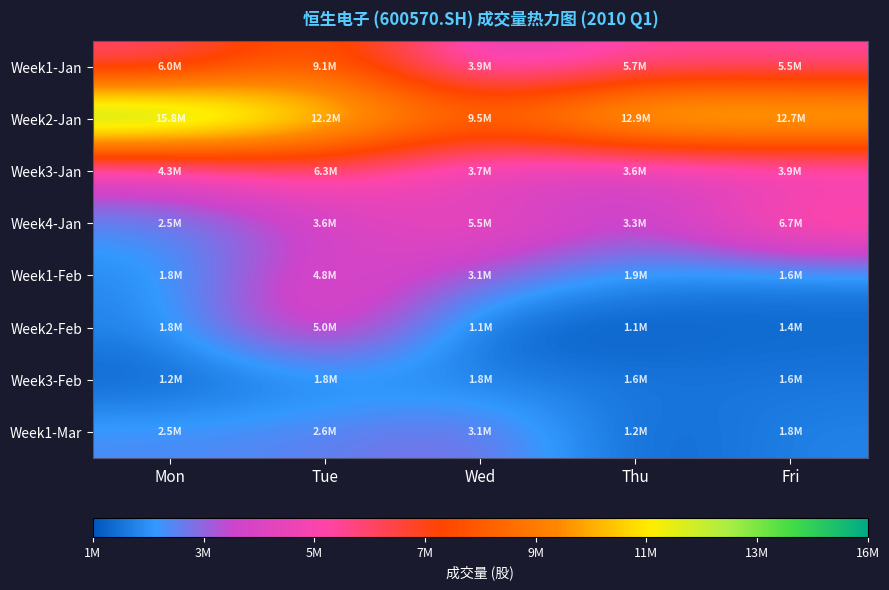

Which label corresponds to the smallest value in the chart?

Wed